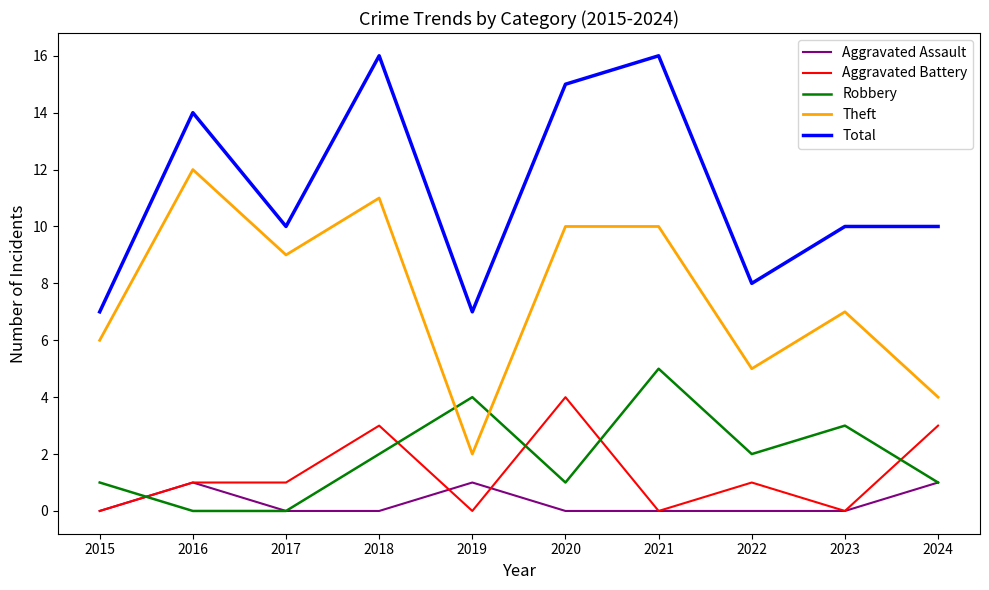

Which series has the largest range (max minus min)?

Theft